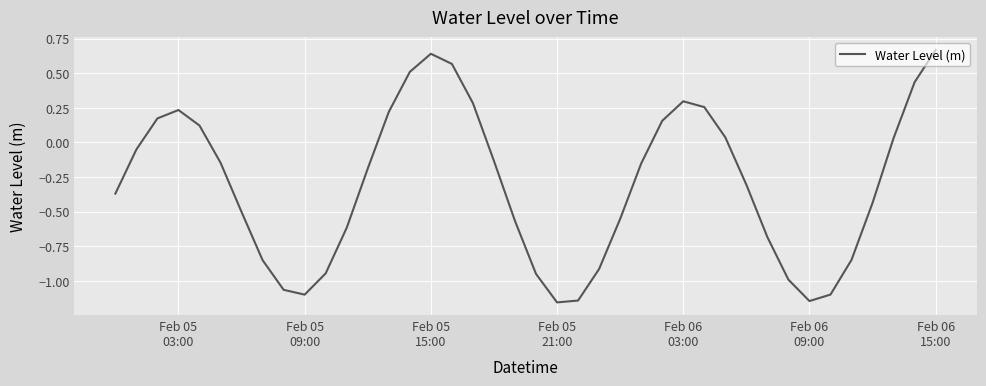

How many lines are shown in the chart?

1